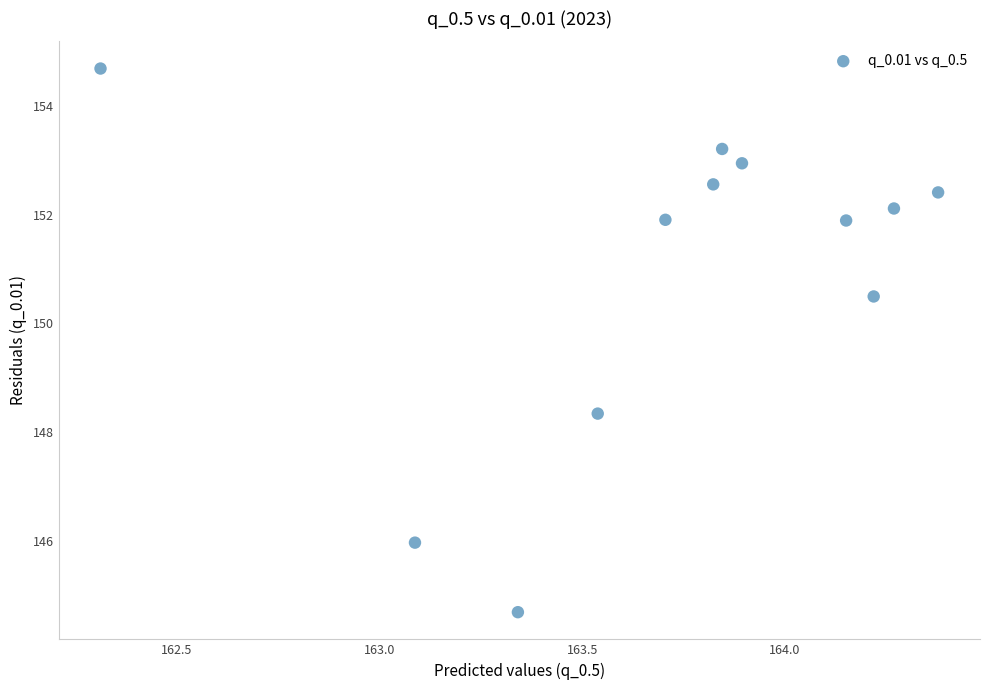

What is the range of Y values (max minus min)?

10.0